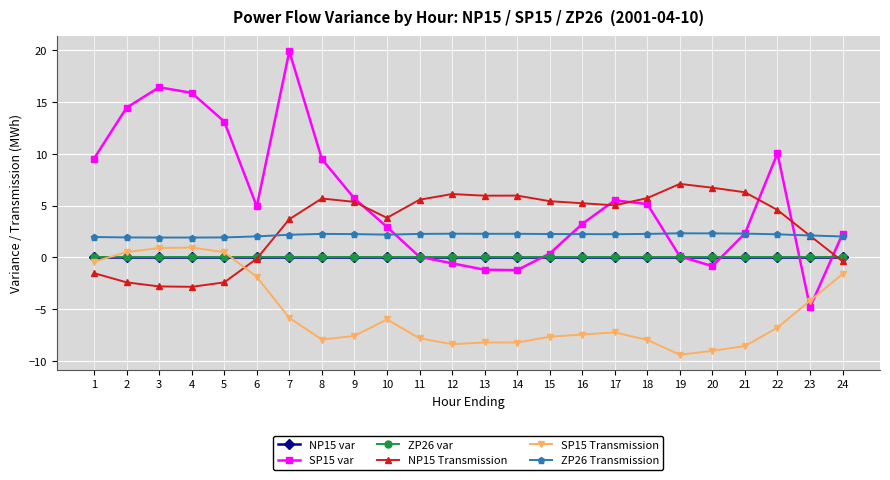

The SP15 var series shows 14.9 at 1. True or false?

False